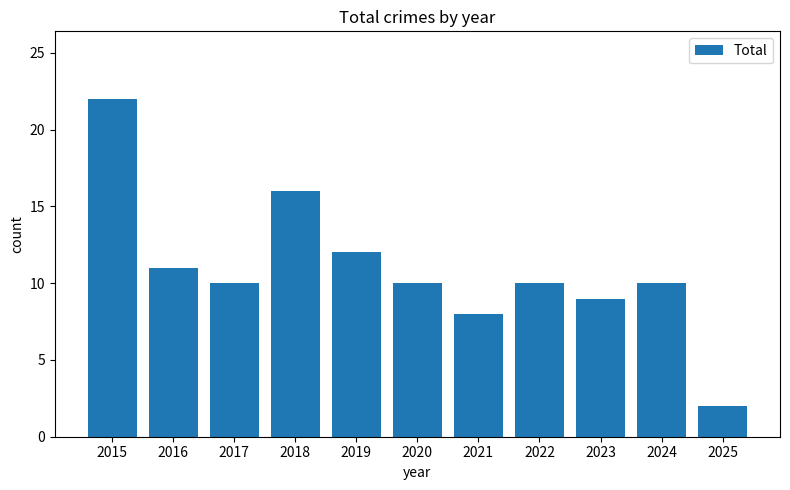

At which label does the data first exceed 10?

2015